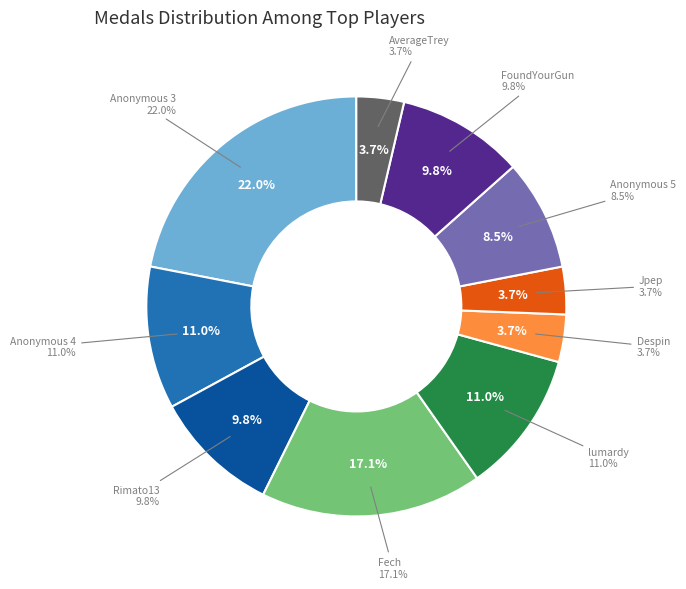

What percentage do FoundYourGun and Anonymous 3 together represent?

31.7%